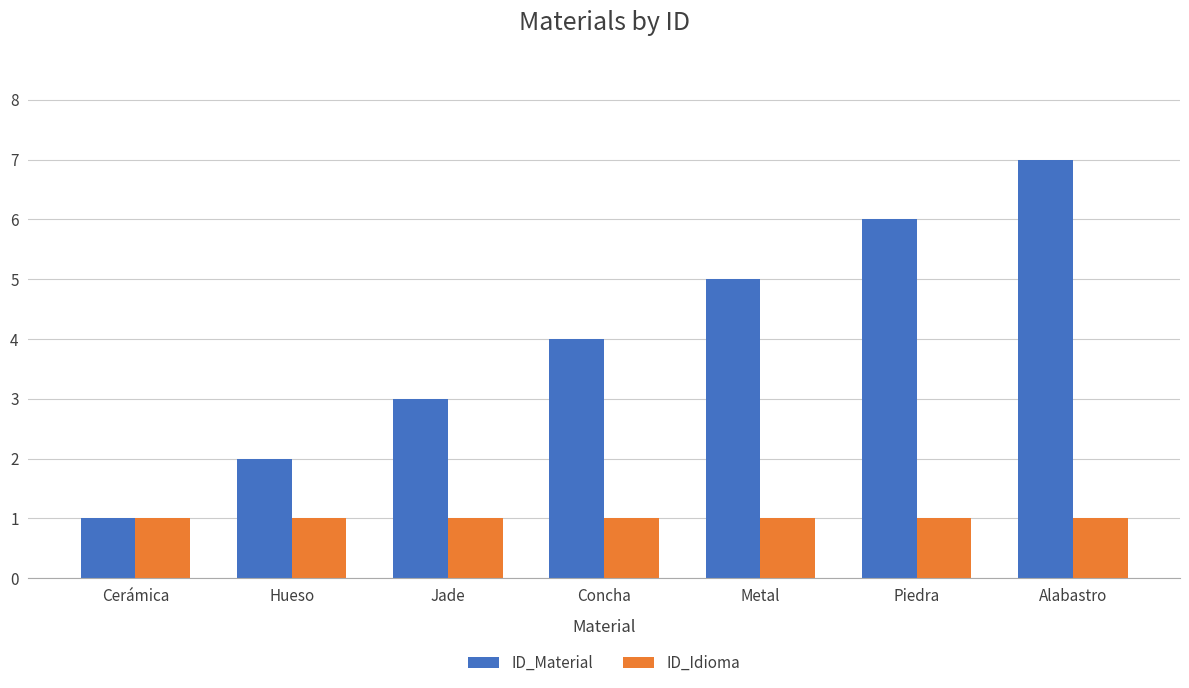

At which category is the sum across all series the highest?

Alabastro